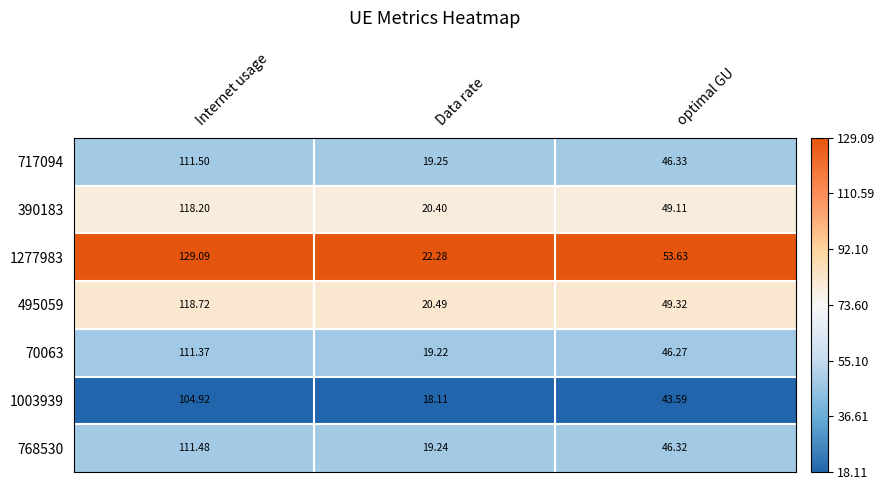

At which category is the sum across all series the highest?

Internet usage